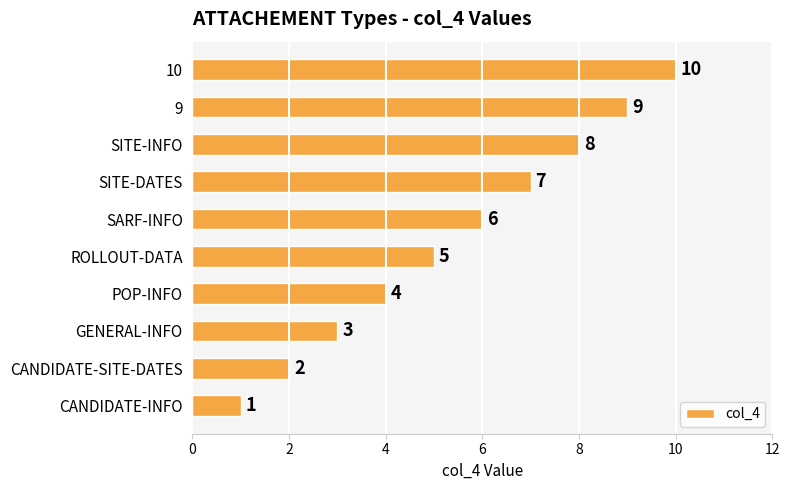

At which label is the value closest to 5?

ROLLOUT-DATA